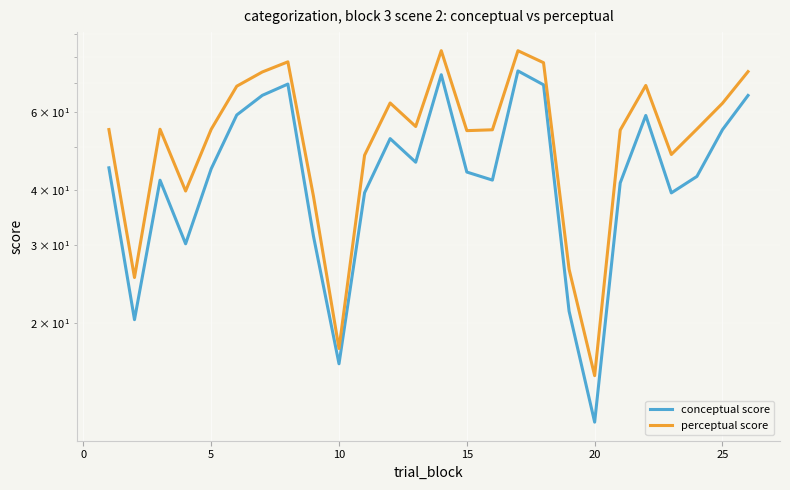

Is this an area chart (filled region under the line)?

No